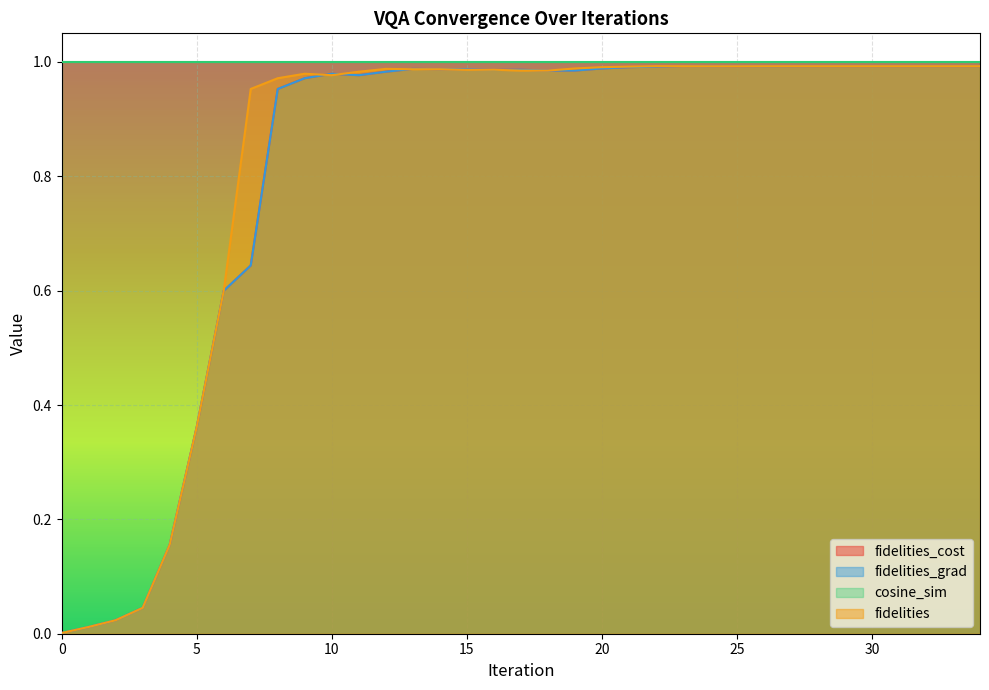

At how many categories does at least one series exceed 0?

35